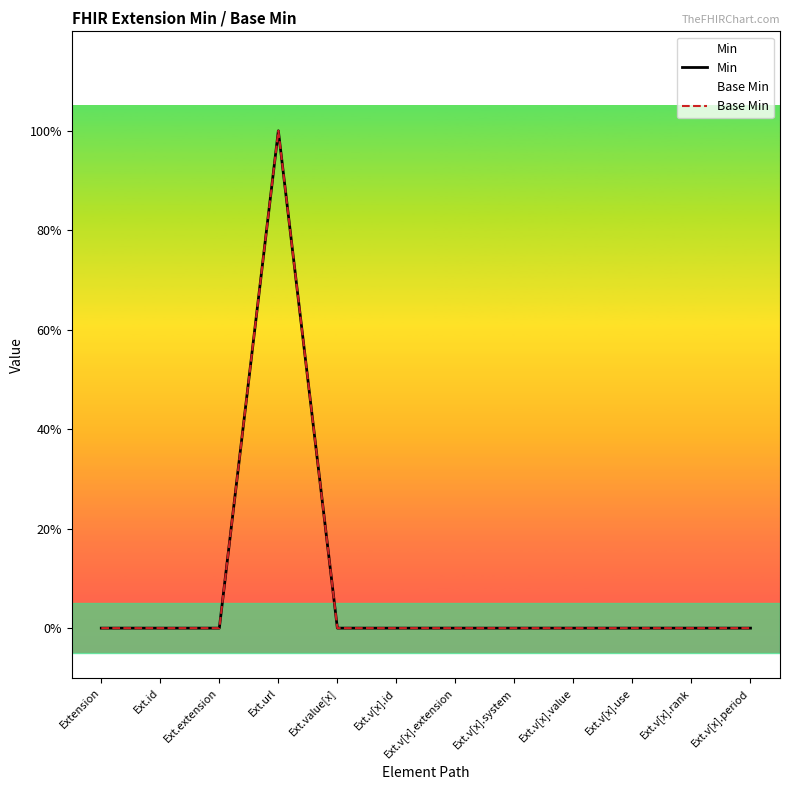

True or false: Min and Base Min cross at least once.

False